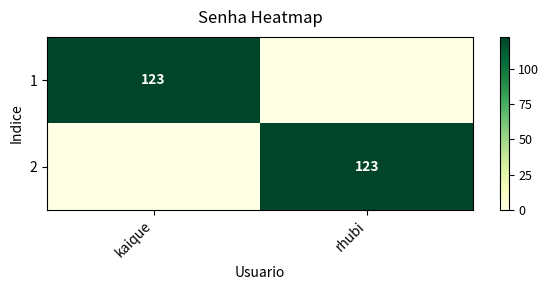

The value of 1 at kaique is 123. True or false?

True